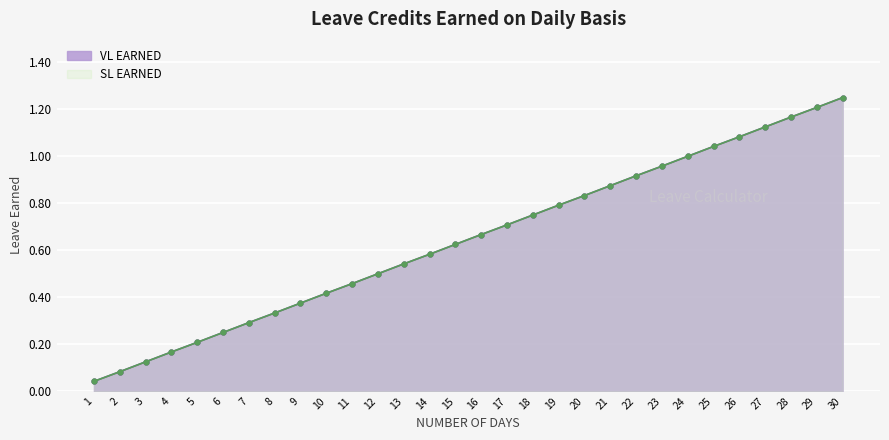

Rank the series at 2 from highest to lowest value.

VL EARNED, SL EARNED